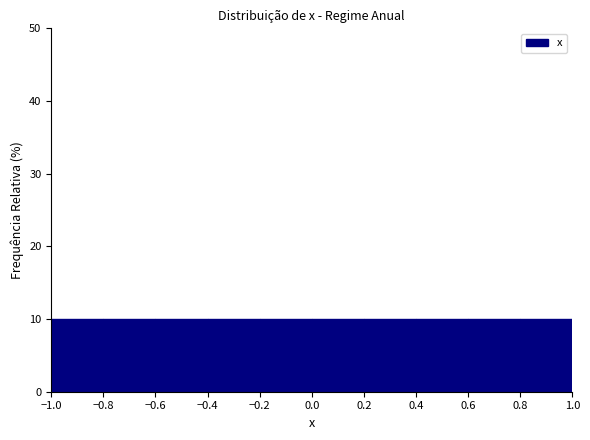

Reading left to right, list every bar in this chart as the range it spans on the x-axis followed by its height. The values are not printed on the chart, so give them approximately, as read against the axis.

-1.0 to -0.8: 10
-0.8 to -0.6: 10
-0.6 to -0.4: 10
-0.4 to -0.2: 10
-0.2 to 0.0: 10
0.0 to 0.2: 10
0.2 to 0.4: 10
0.4 to 0.6: 10
0.6 to 0.8: 10
0.8 to 1.0: 10